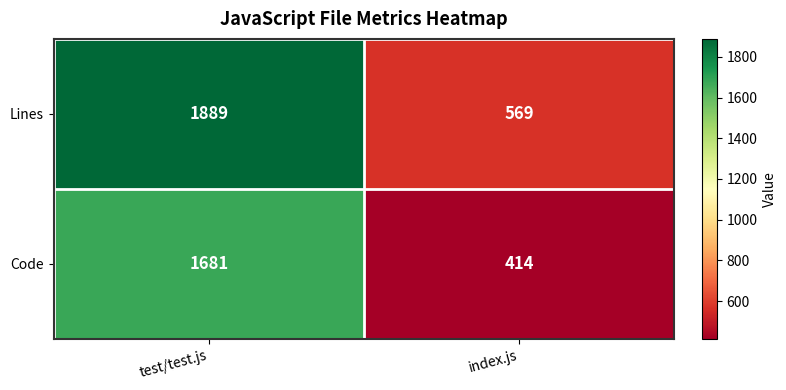

The value of Code at test/test.js is 1681. True or false?

True